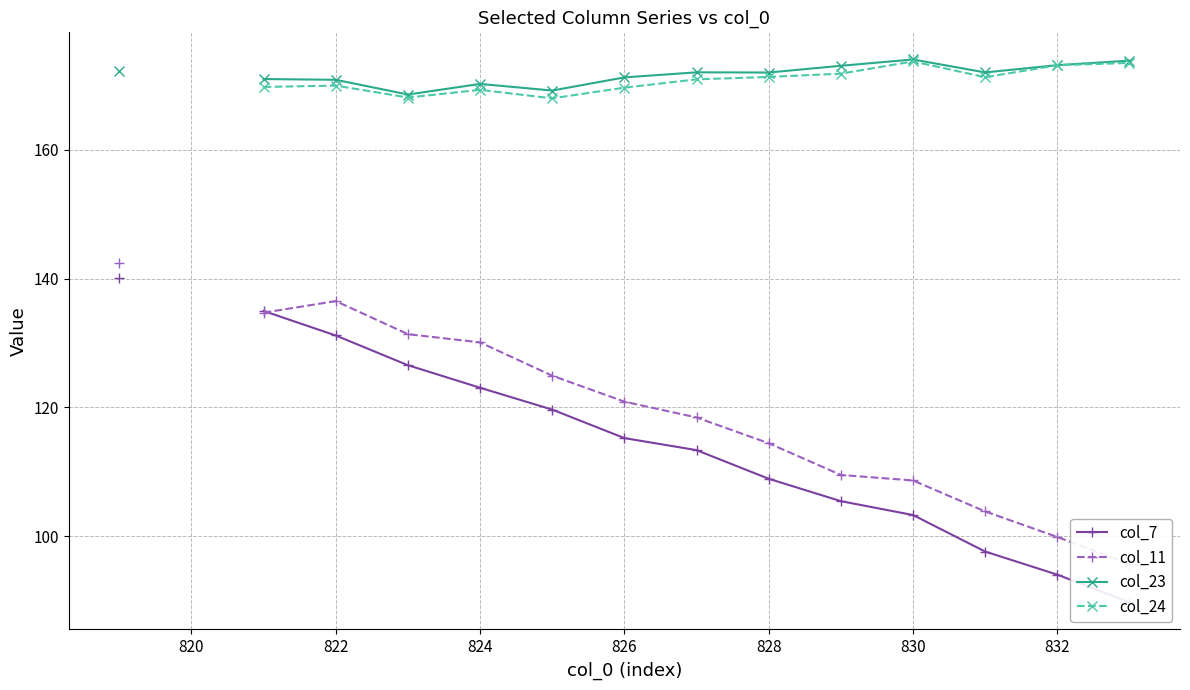

At which category does col_24 reach its first local peak?

822